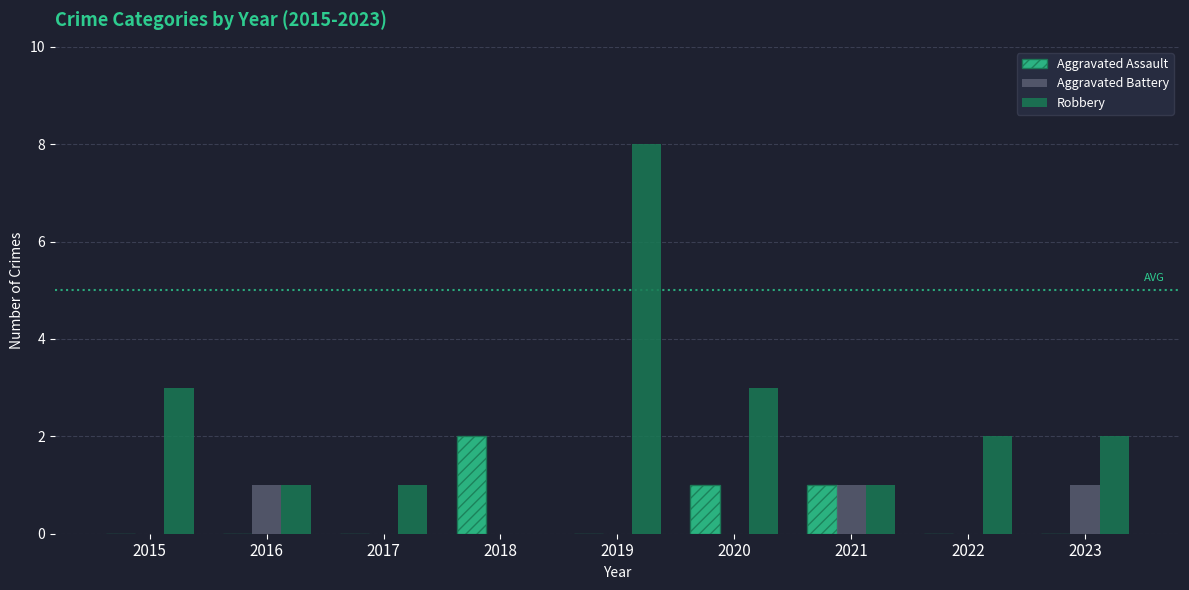

Are the bars horizontal?

No